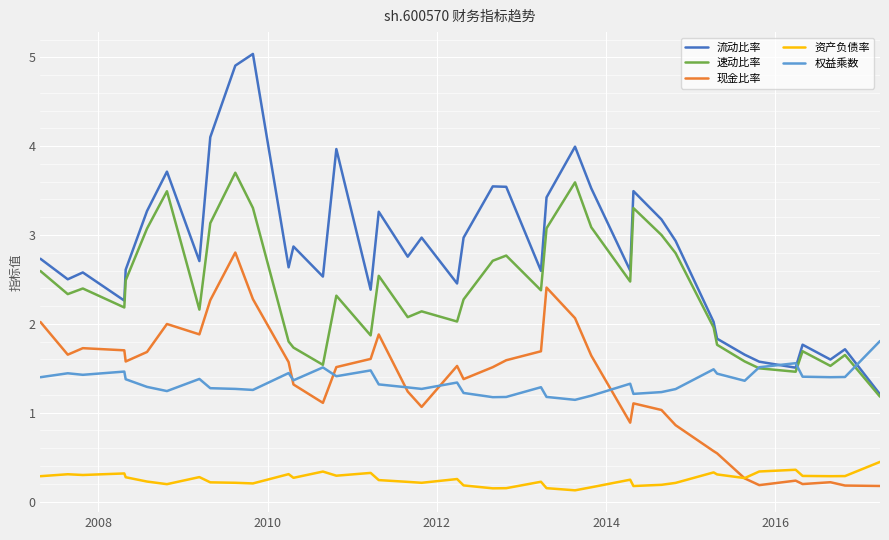

List the series in order of their peak value, lowest first.

资产负债率, 权益乘数, 现金比率, 速动比率, 流动比率